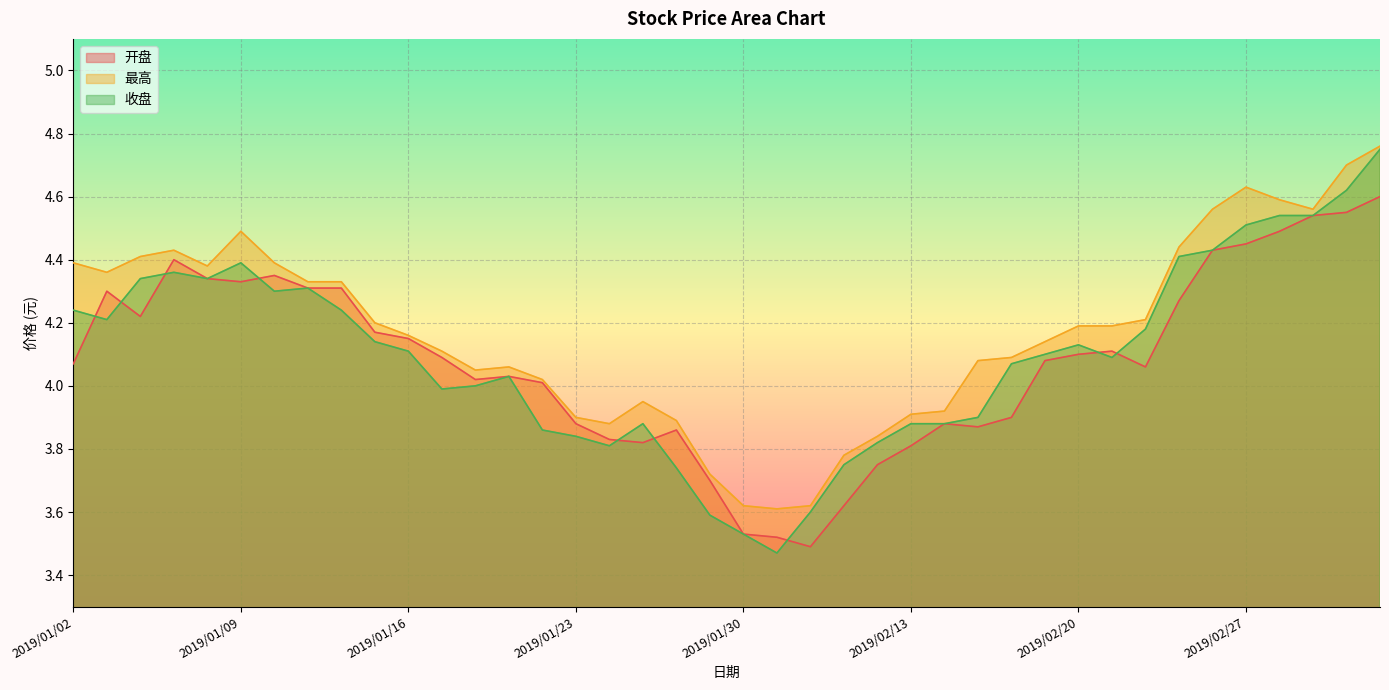

Read the 最高 value at 2019/02/18.

4.1